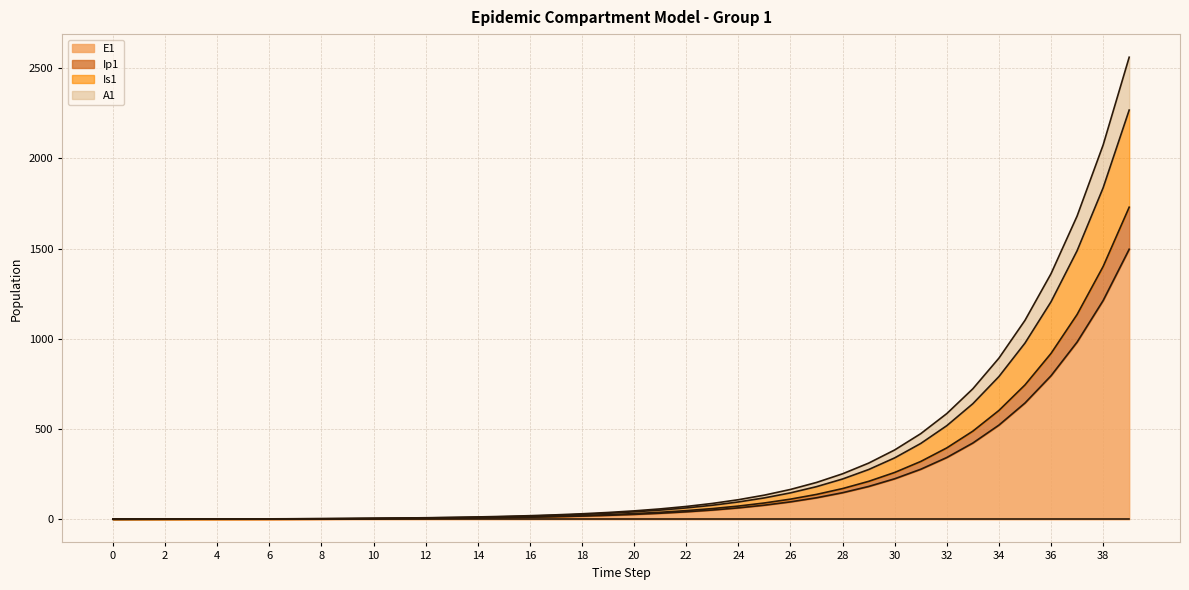

What is the maximum value shown in the chart?

2560.2